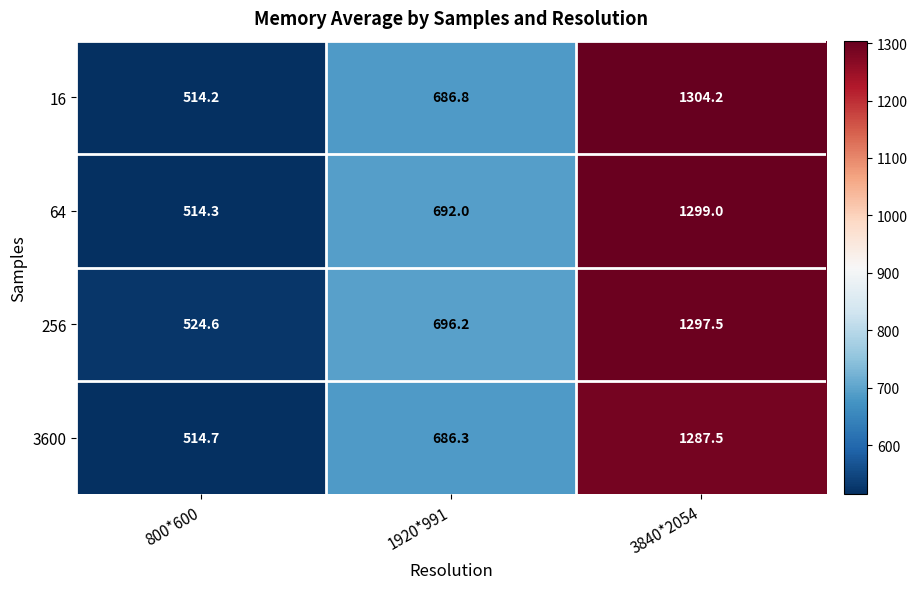

Which category has the lowest value in the 64 series?

800*600